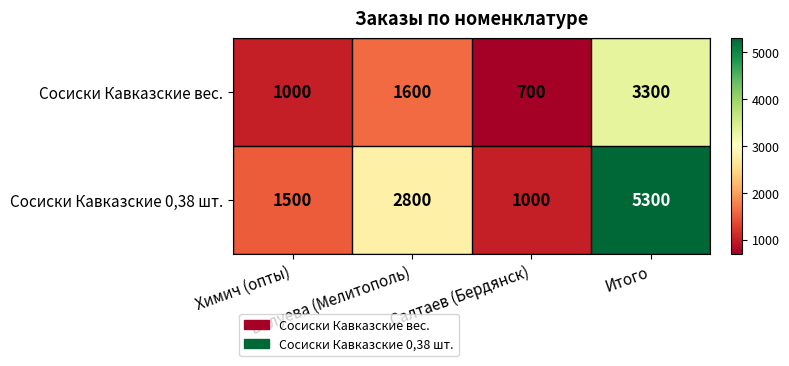

How many Сосиски Кавказские 0,38 шт. values are between 1500 and 5300?

3